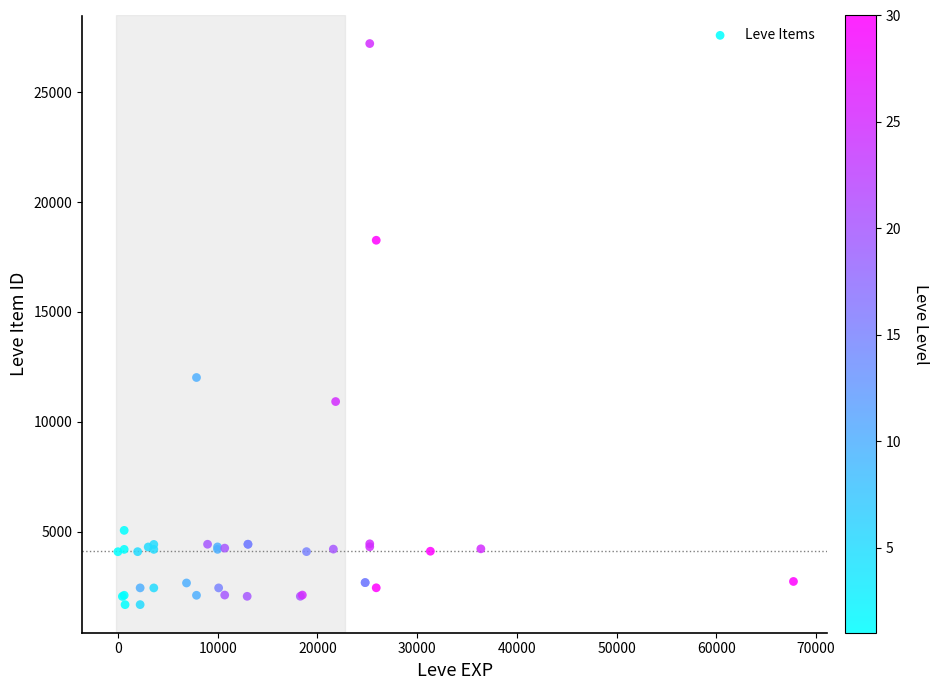

What Y value in the scatter plot is closest to 14448?

12018